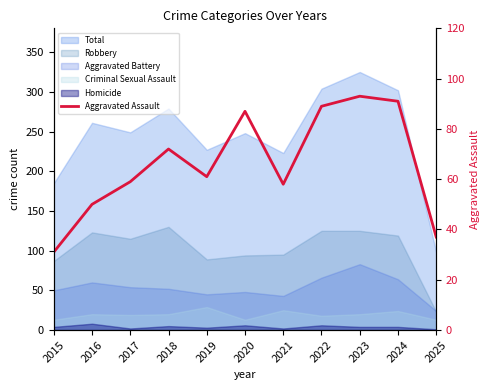

Which label corresponds to the smallest value in the chart?

2015